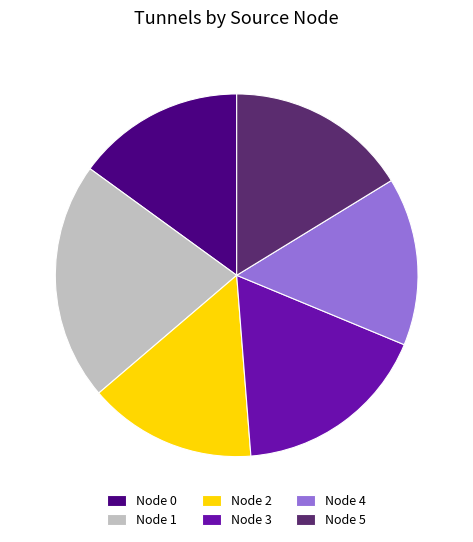

Between Node 2 and Node 5, which is larger?

Node 5